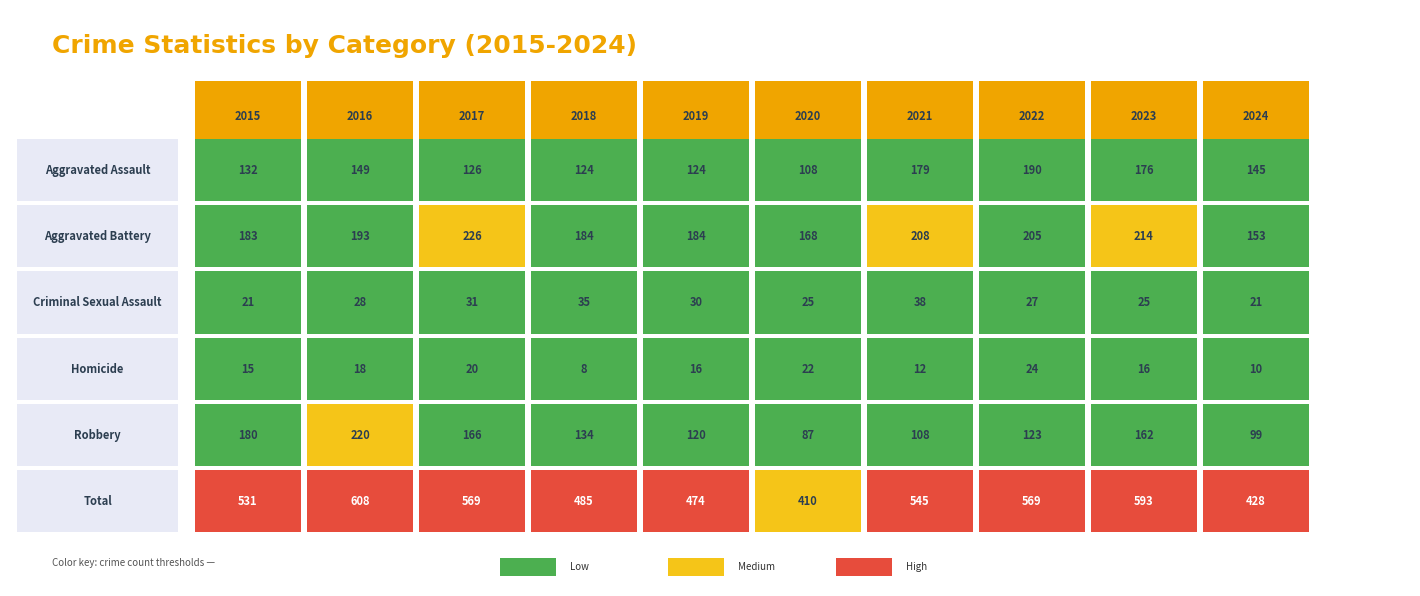

How many data points in Criminal Sexual Assault are less than 28?

5